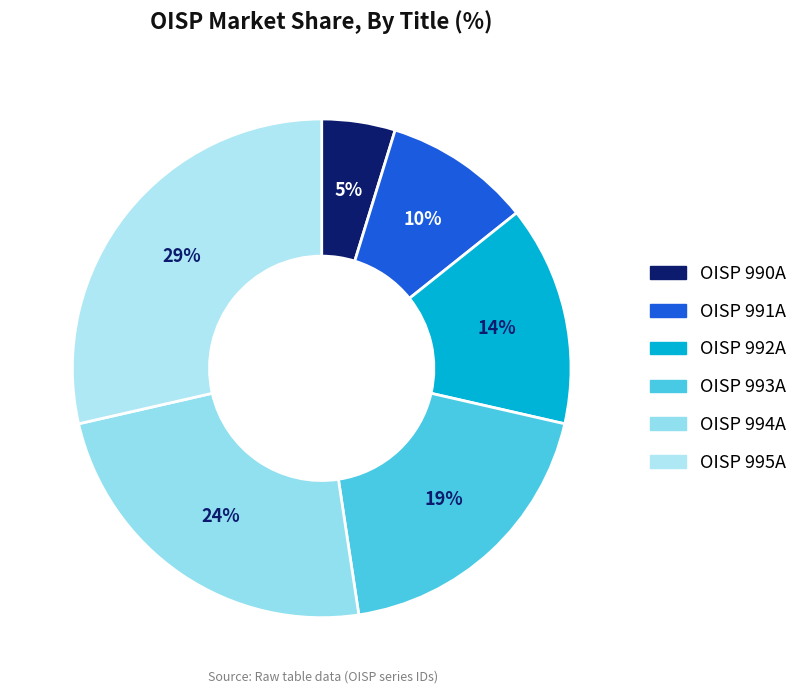

What percentage is the OISP 993A slice, to the nearest percent?

19%